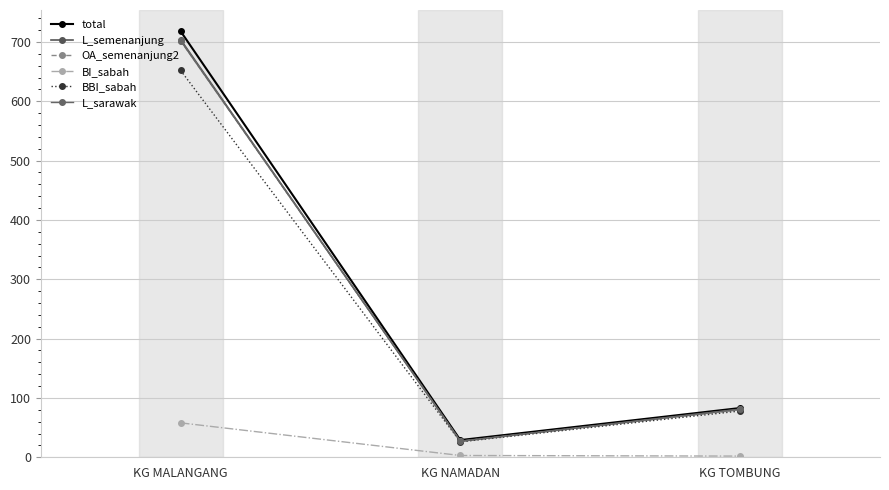

What is the sum of the BBI_sabah values at KG NAMADAN and KG TOMBUNG?

104